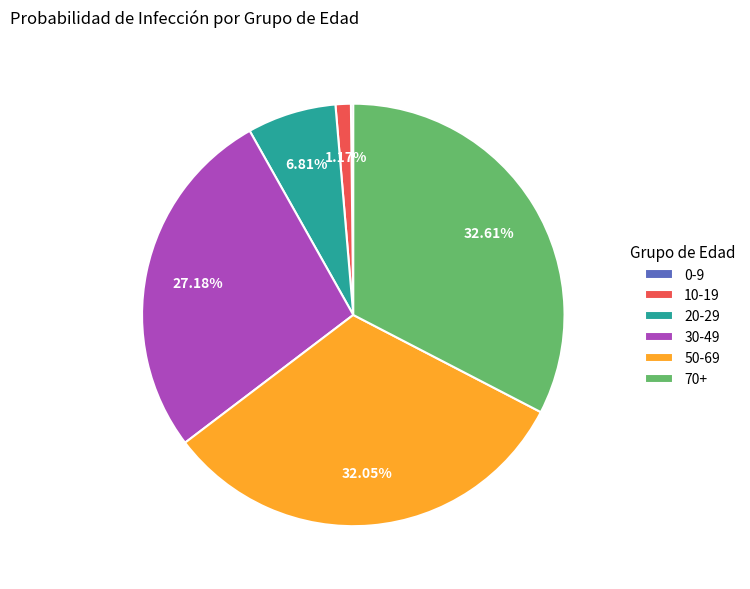

Does 10-19 represent more than half of the total?

No